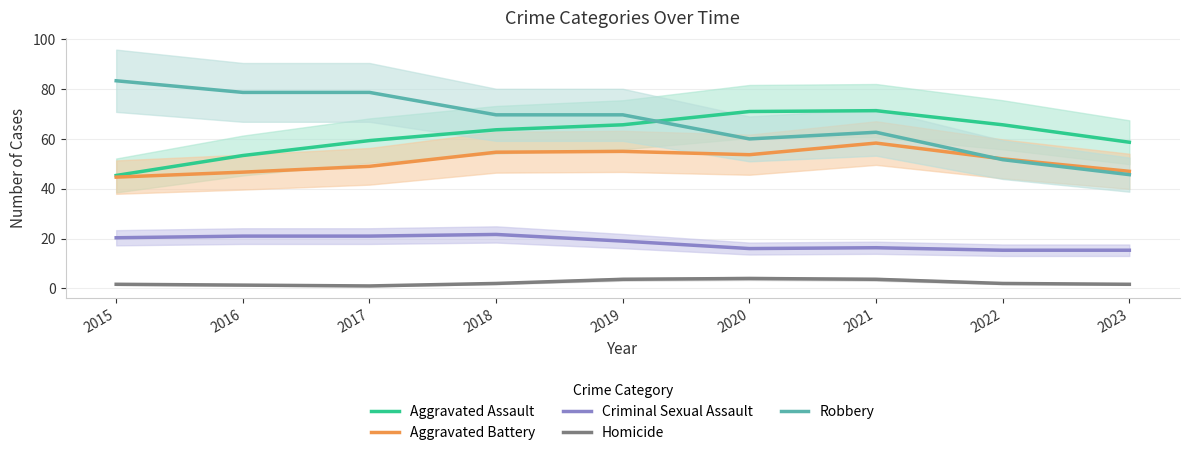

Between 2015 and 2022, which series saw the biggest shift?

Robbery